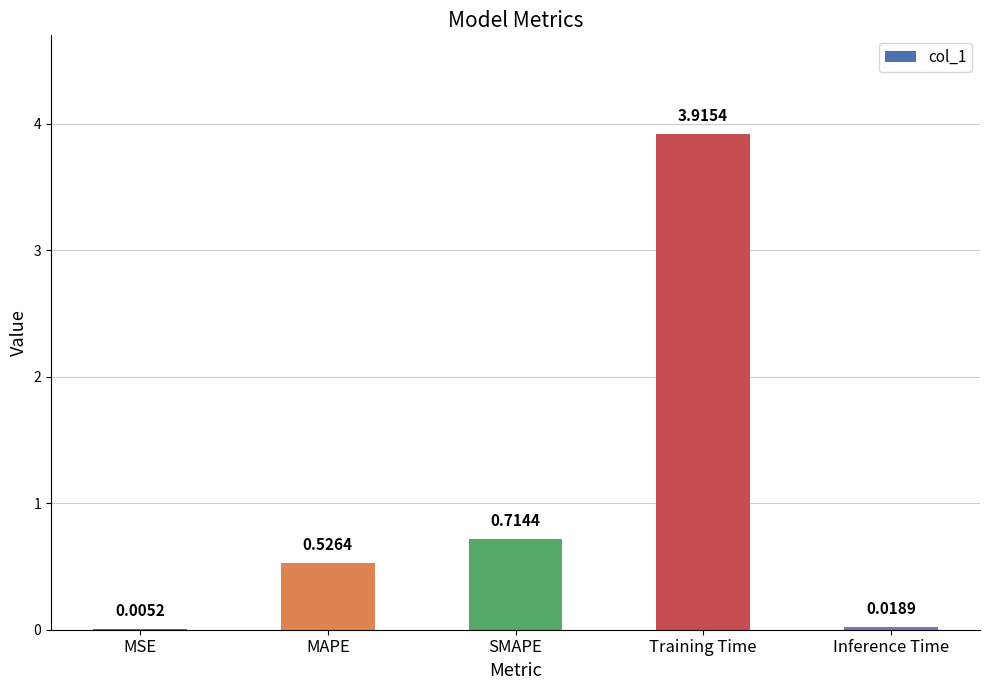

What is the greatest value displayed?

3.9